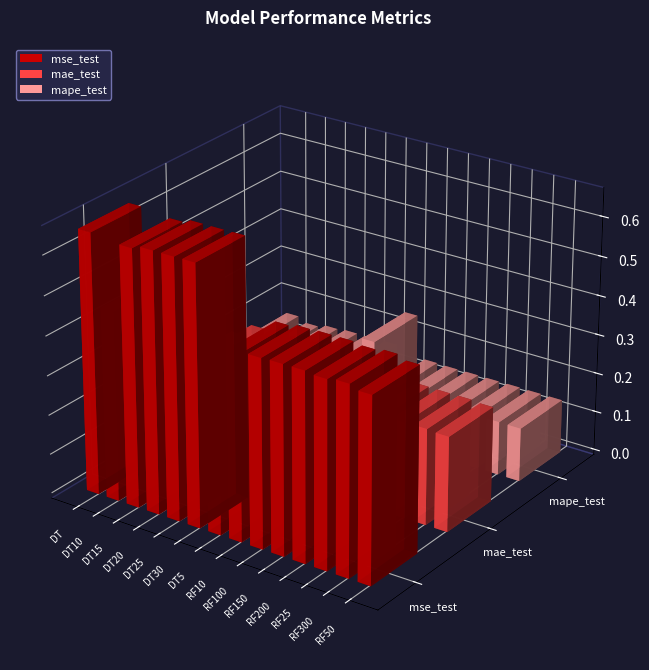

Which series has the largest range (max minus min)?

mse_test